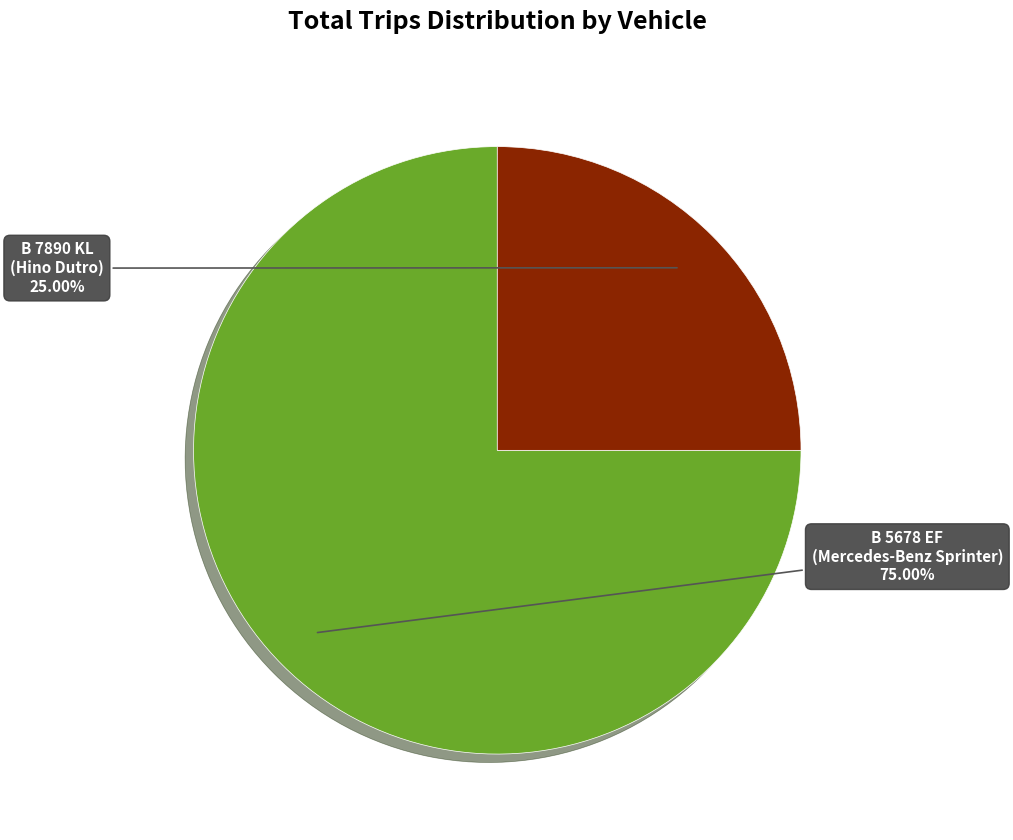

Between B 7890 KL (Hino Dutro) and B 5678 EF (Mercedes-Benz Sprinter), which is larger?

B 5678 EF (Mercedes-Benz Sprinter)